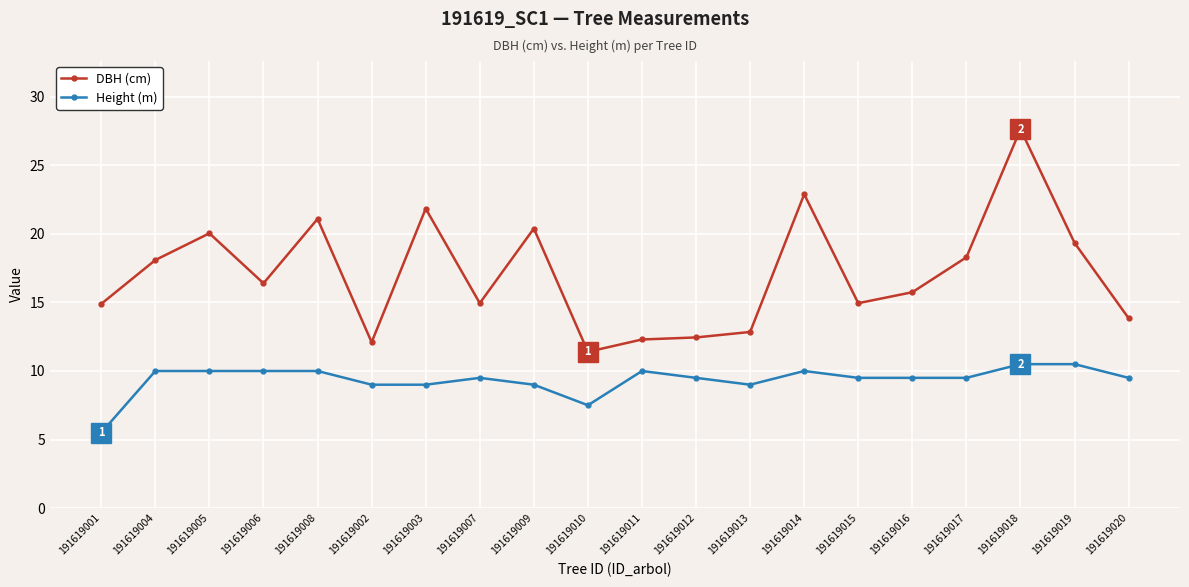

Where is the first local minimum for DBH (cm)?

191619006